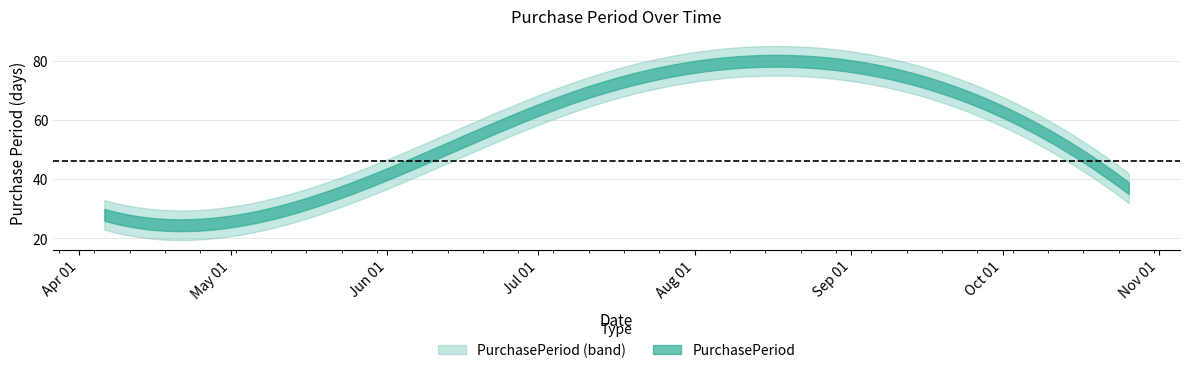

Is it true that the value at 2017-04-06 is 28?

True